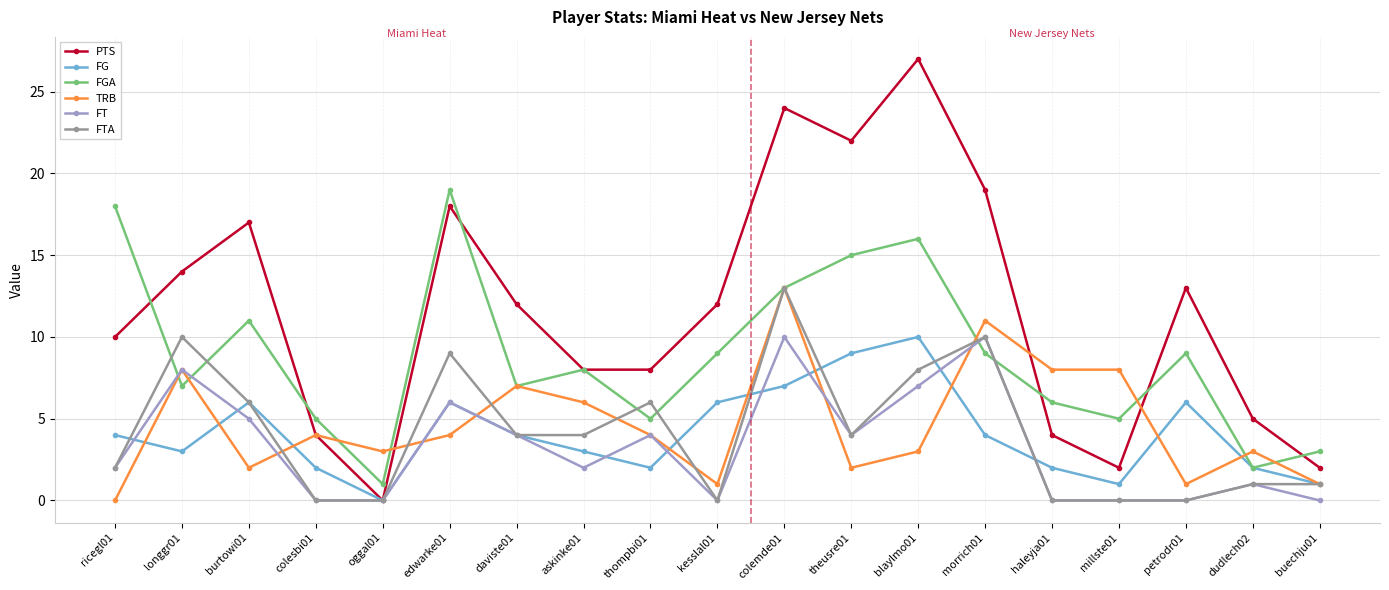

How many categories are shown in the chart?

19